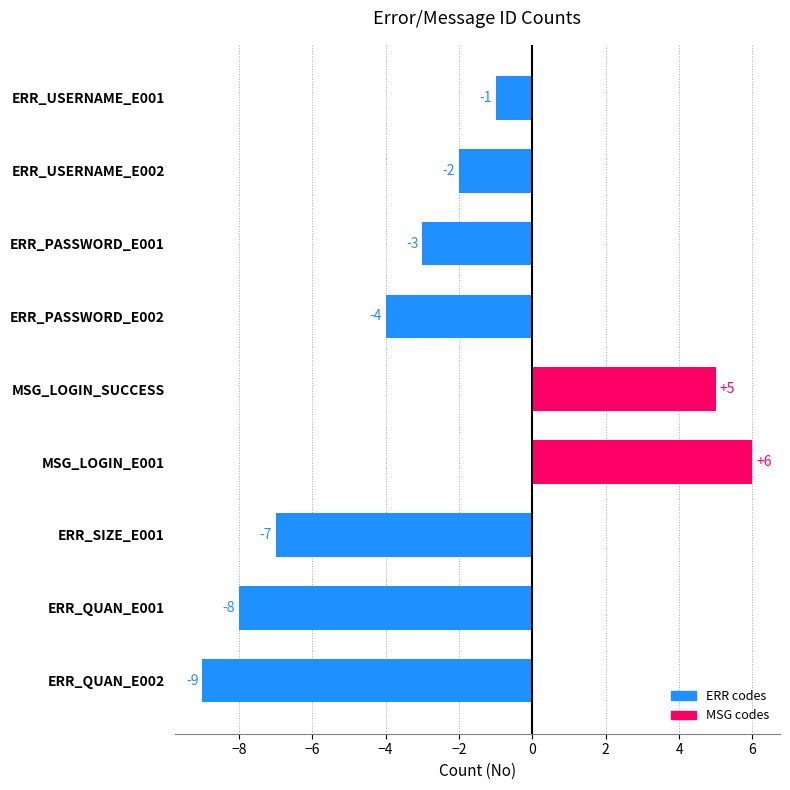

What is the change in value from ERR_USERNAME_E001 to ERR_SIZE_E001?

-6